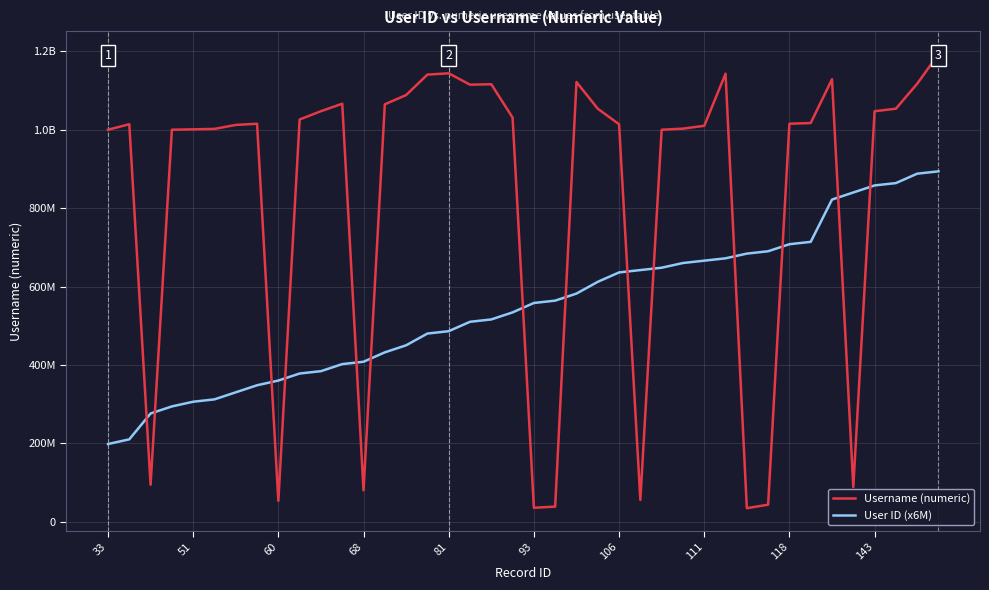

Is this an area chart (filled region under the line)?

No